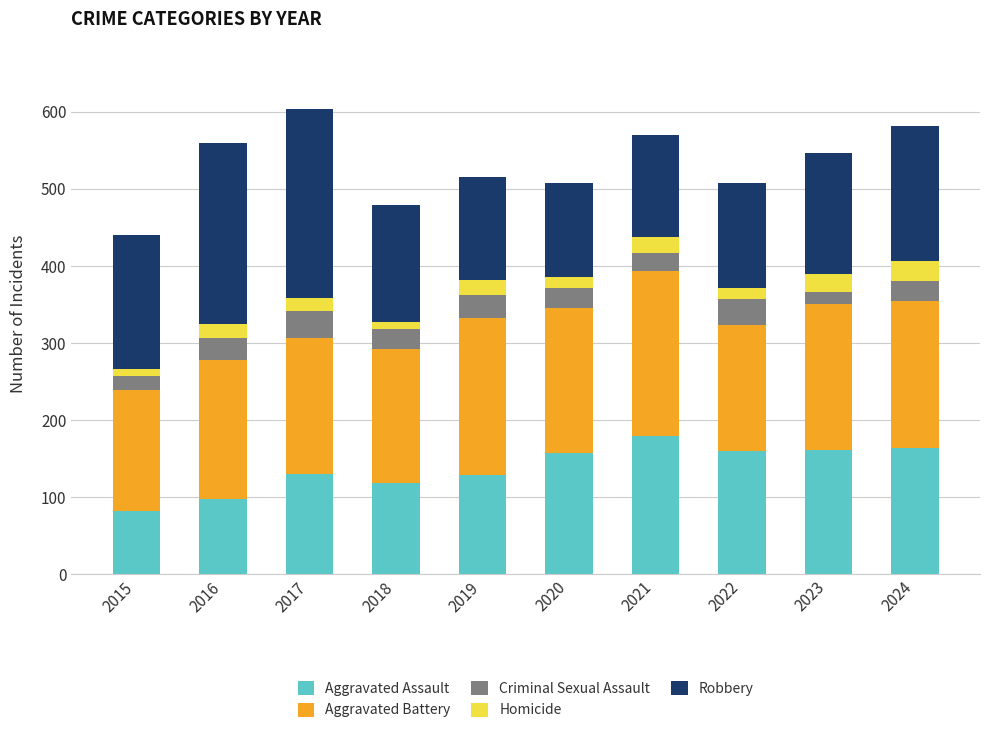

What is the difference between the maximum and minimum values in the Aggravated Assault series?

98